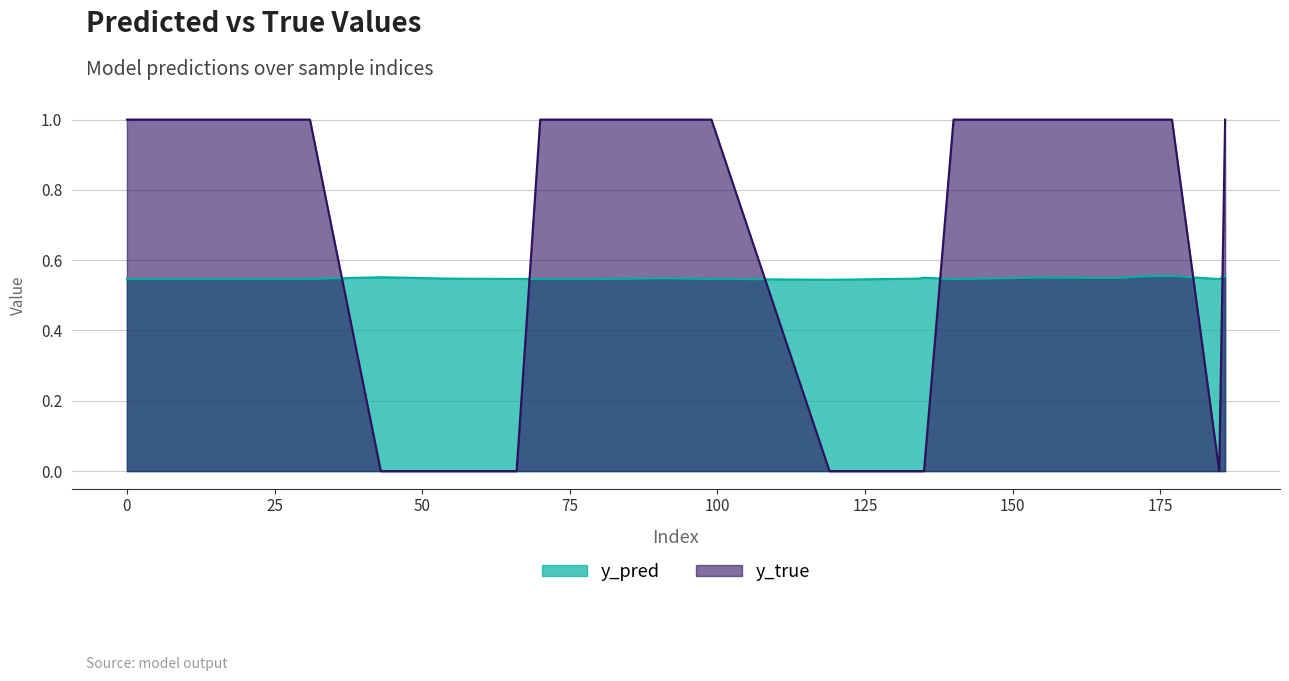

Rank the series by their average value, from highest to lowest.

y_true, y_pred